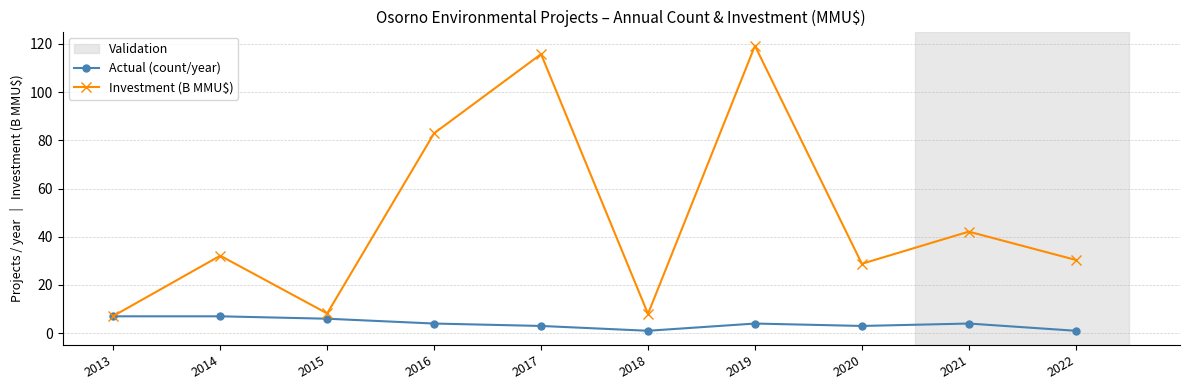

Rank the series by their average value, from highest to lowest.

Investment (B MMU$), Actual (count/year)